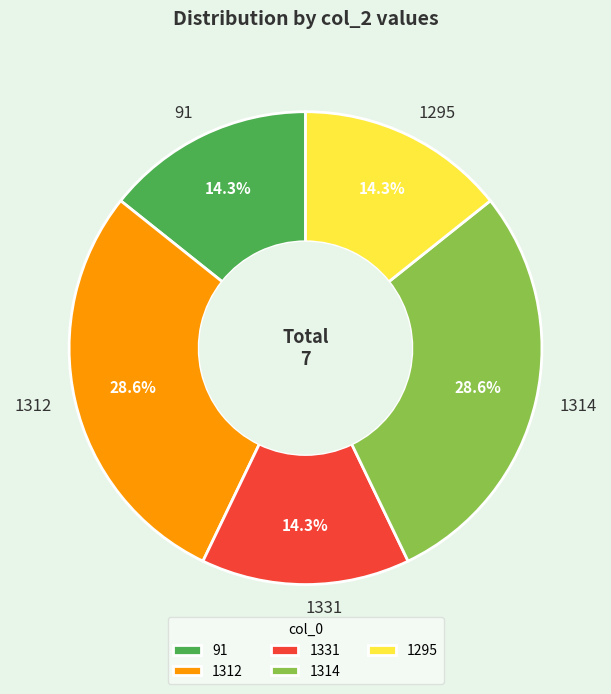

Count the number of slices in the pie.

5